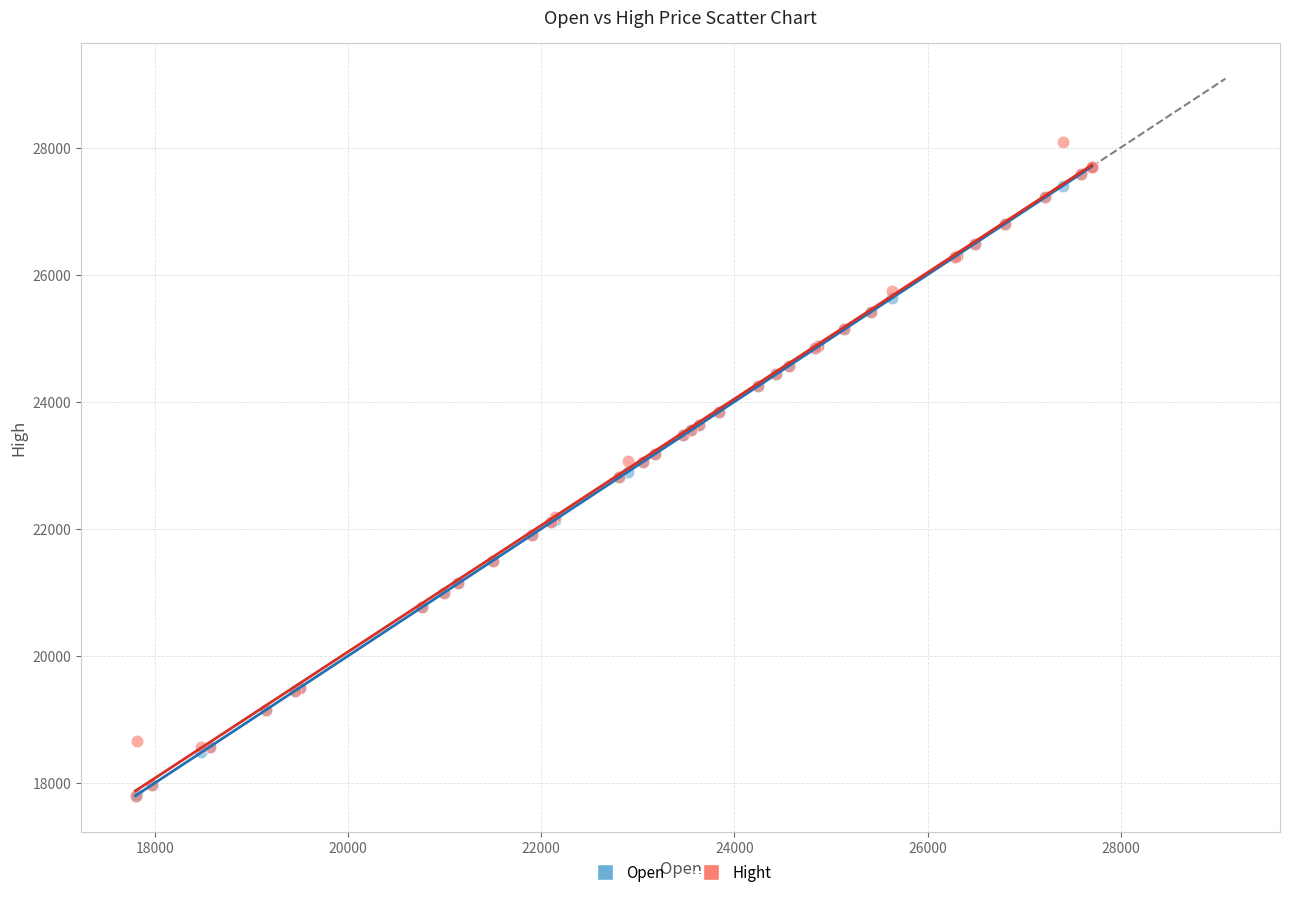

Which series has the widest spread of Y values?

Hight